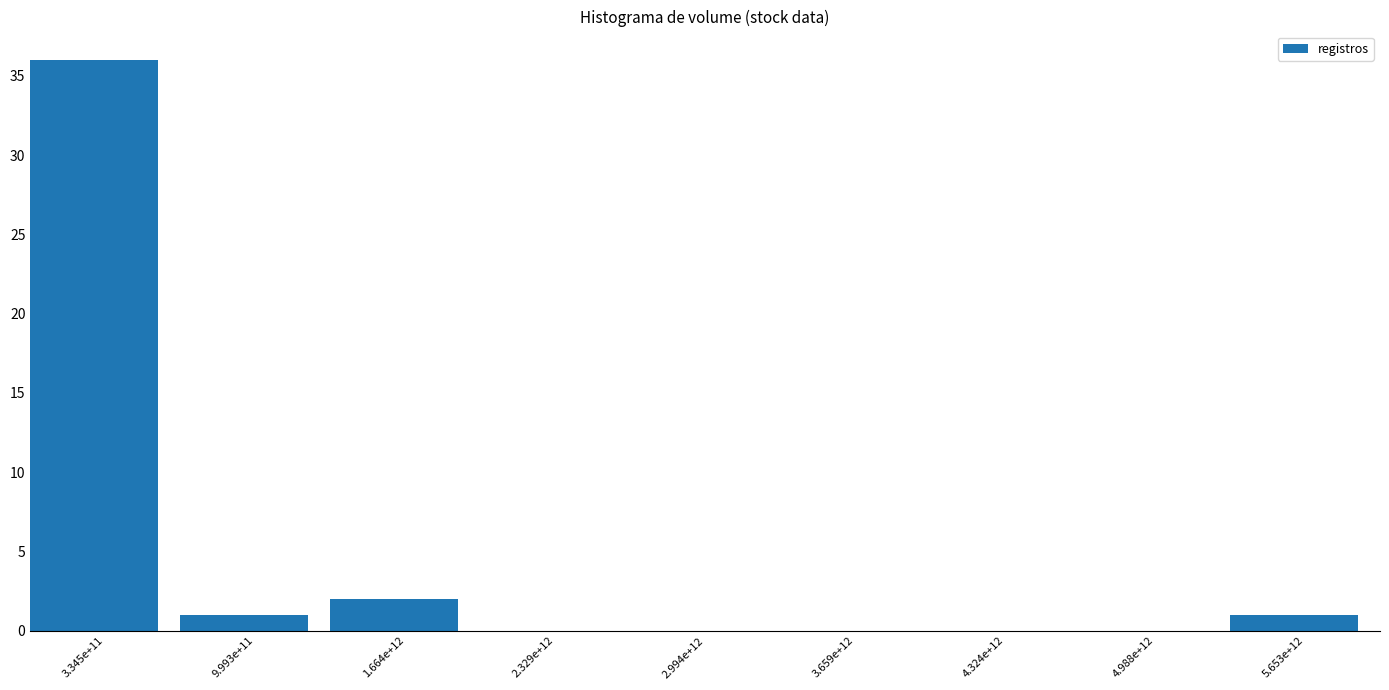

Reading left to right, list all the values displayed in this chart.

3.345e+11=36	9.993e+11=1	1.664e+12=2	2.329e+12=0	2.994e+12=0	3.659e+12=0	4.324e+12=0	4.988e+12=0	5.653e+12=1